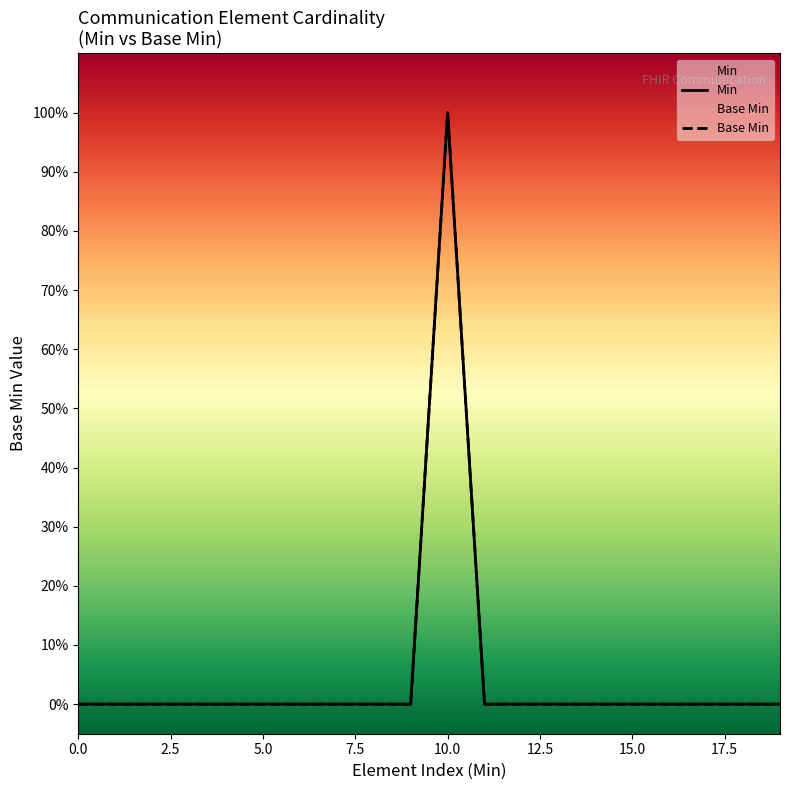

True or false: Min and Base Min intersect in this chart.

False